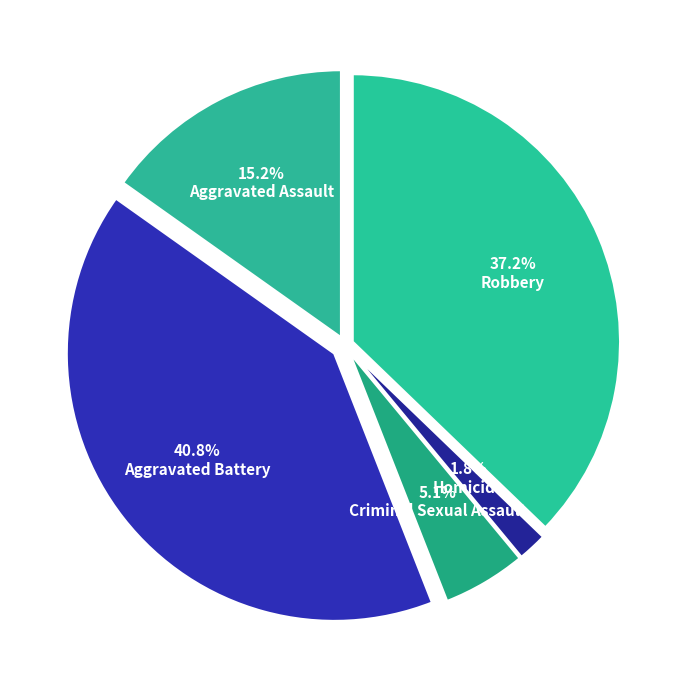

What portion of the pie excludes Aggravated Assault?

84.8%